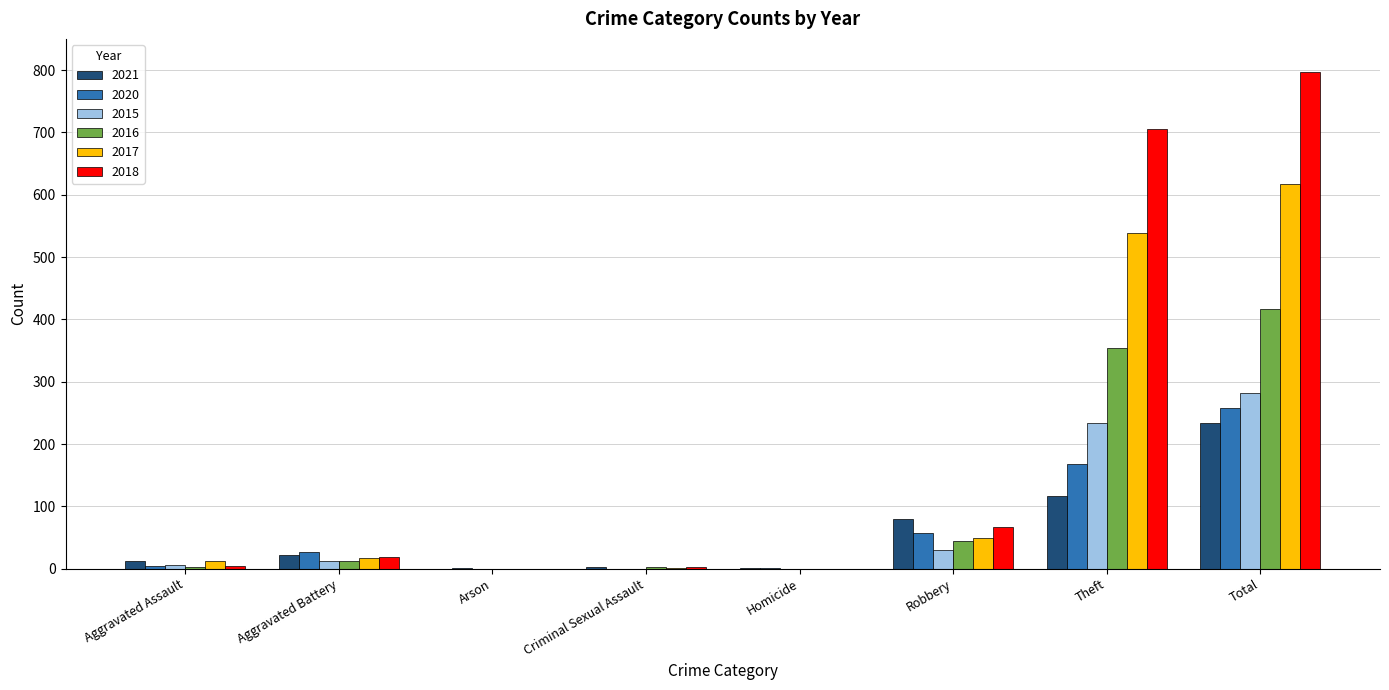

What are all the series names shown in the legend?

2021, 2020, 2015, 2016, 2017, 2018